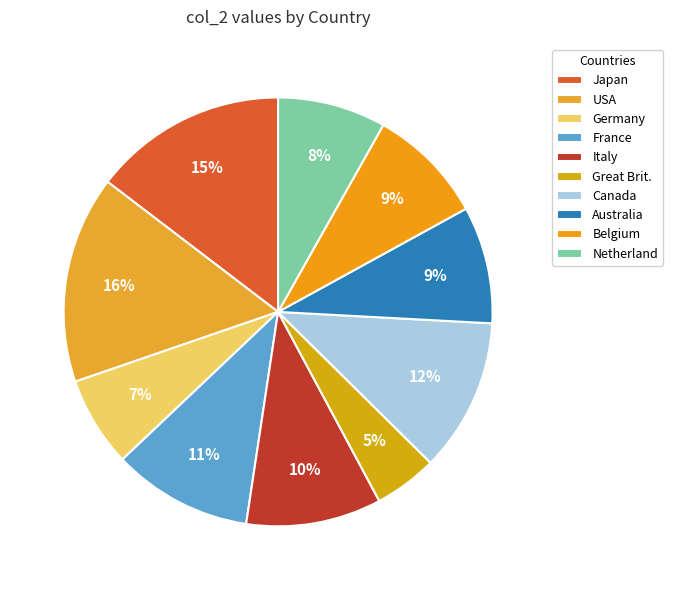

Rank the categories by value from lowest to highest.

Great Brit., Germany, Netherland, Australia, Belgium, Italy, France, Canada, Japan, USA